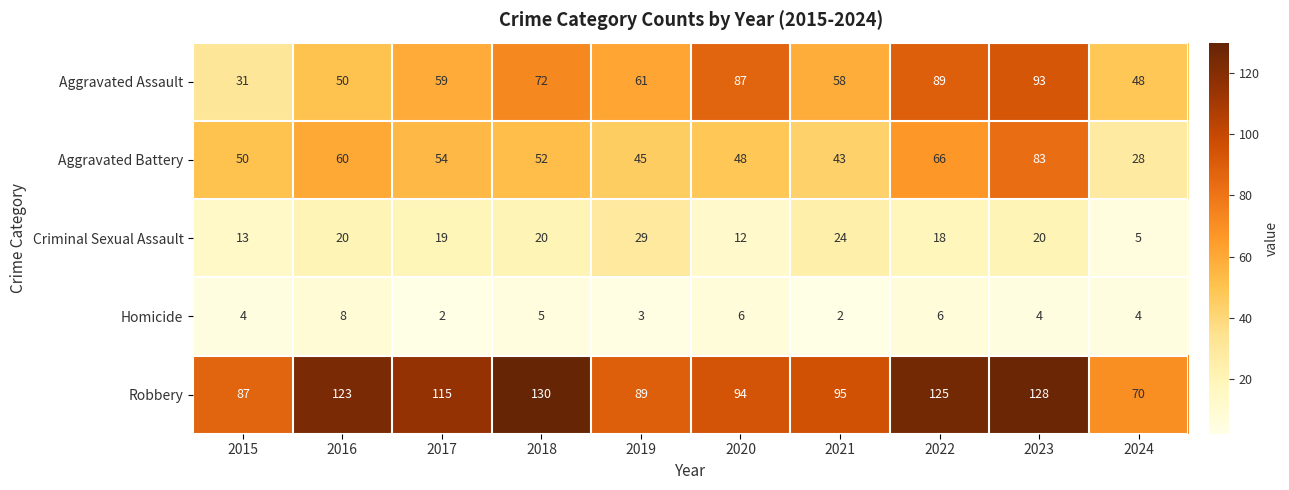

At which category does the chart reach its peak across all series?

2018